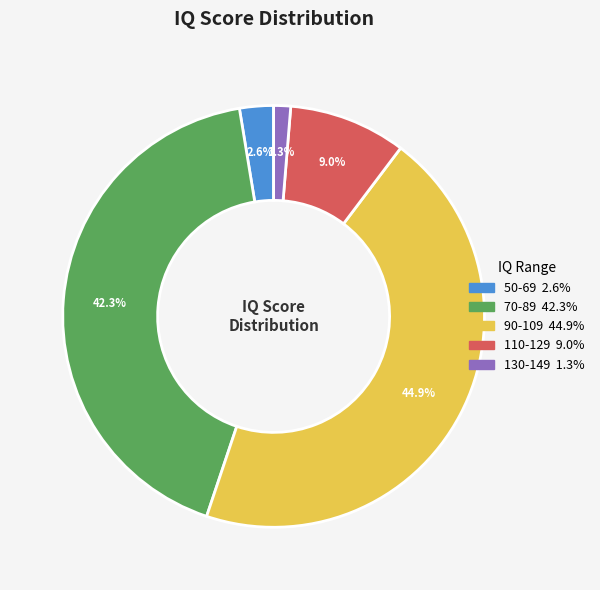

The 70-89 slice represents 42% of the pie. True or false?

True